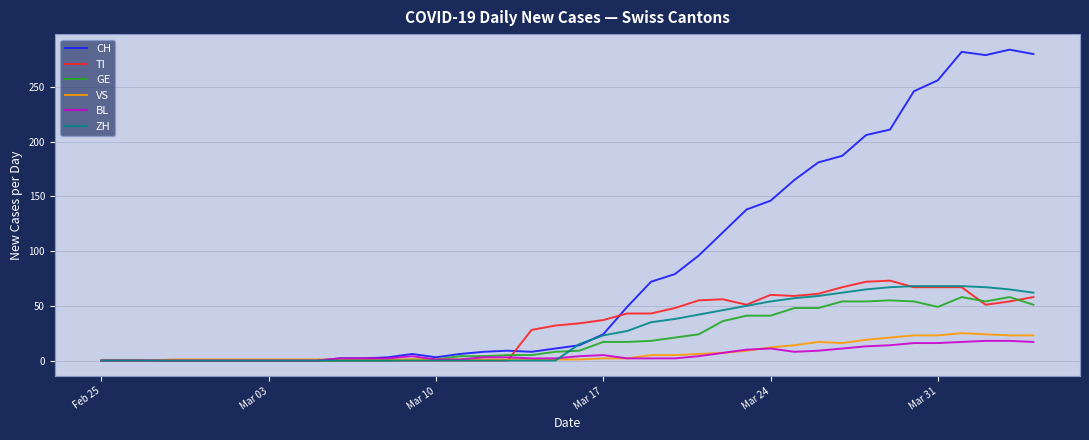

What is the maximum value for TI?

73